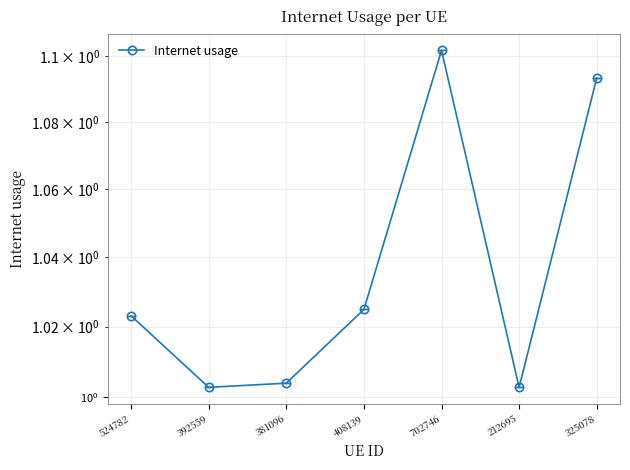

How many interior local valleys (lower than both neighbors) does the data have?

2